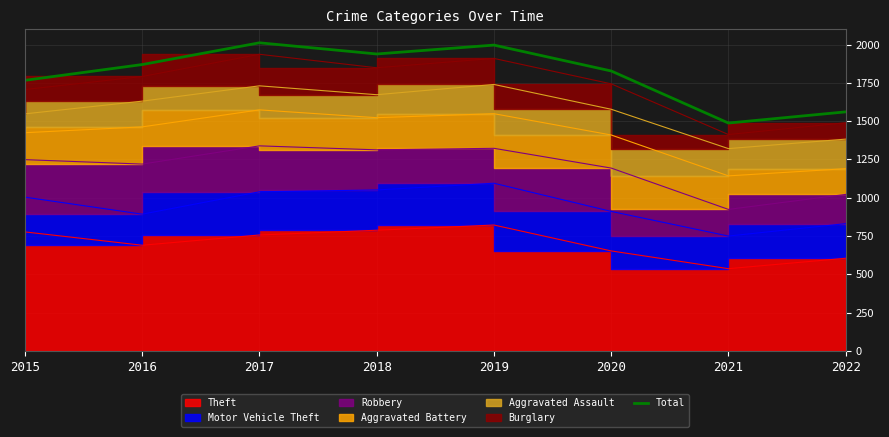

Where is the first local maximum?

2017